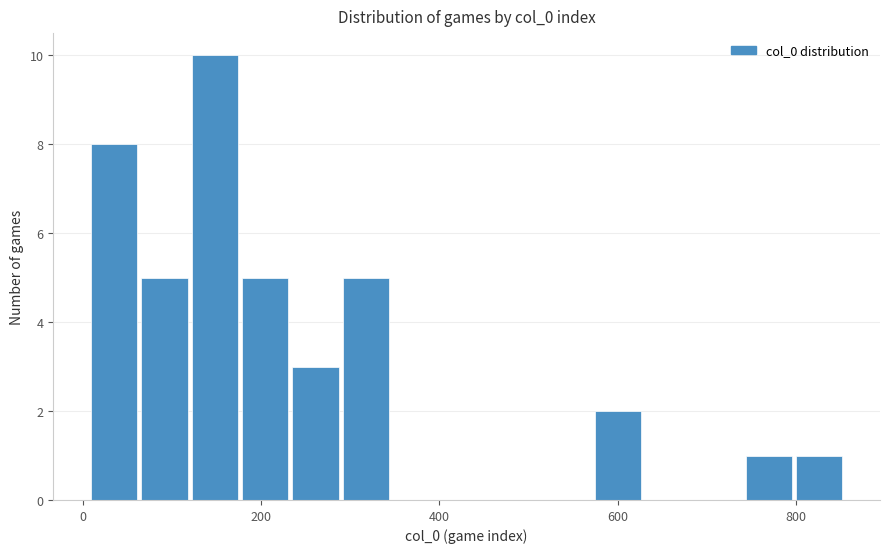

Read against the x-axis, roughly where is the centre of the tallest bar?

140